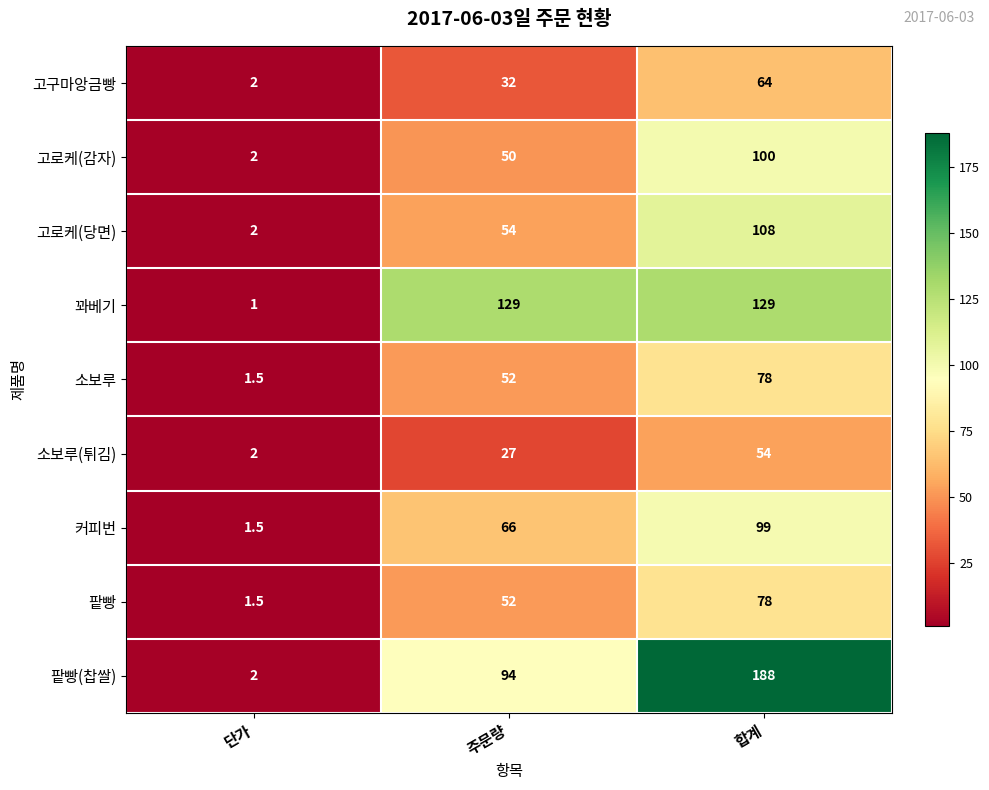

At which label is 팥빵 closest to 39?

주문량